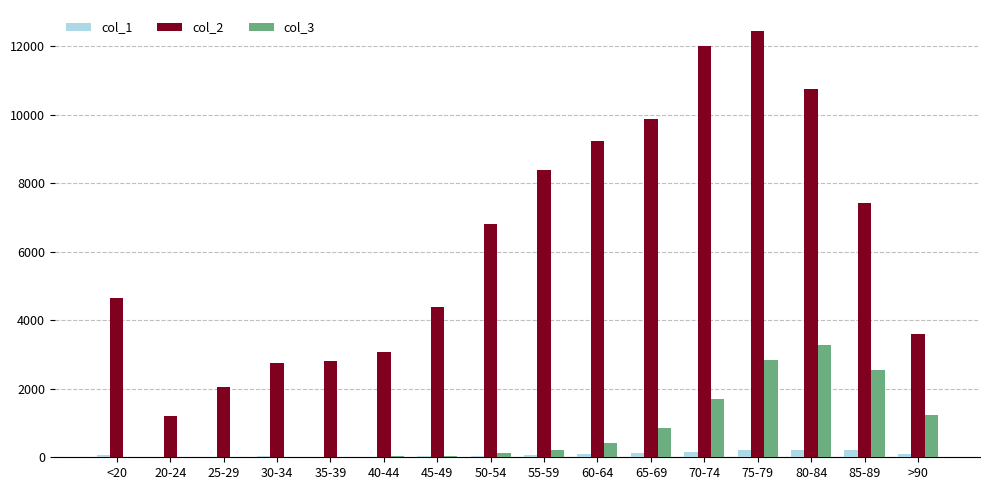

Where is col_3 nearest to the value 1638?

70-74